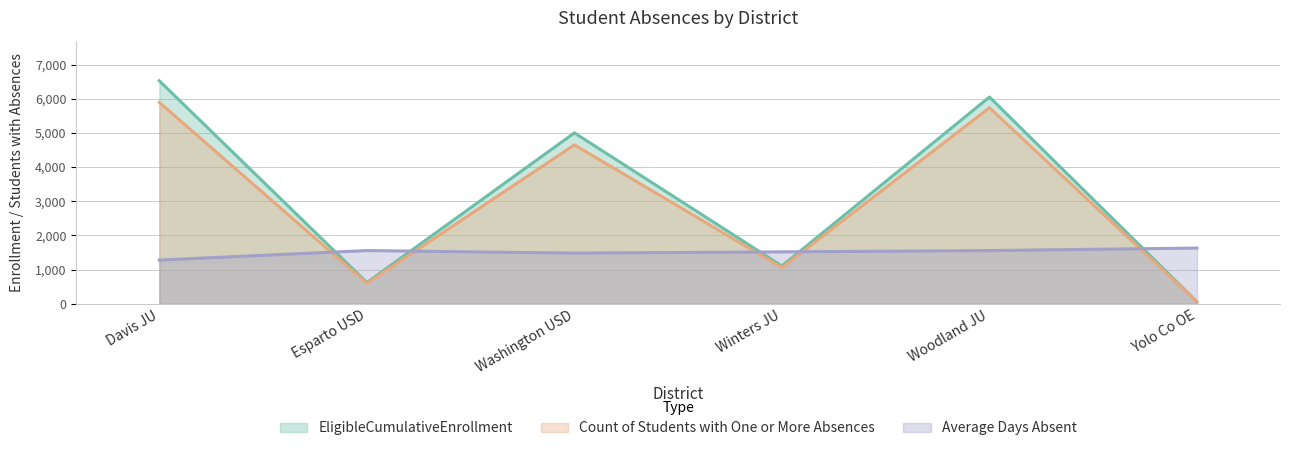

How many lines are shown in the chart?

3